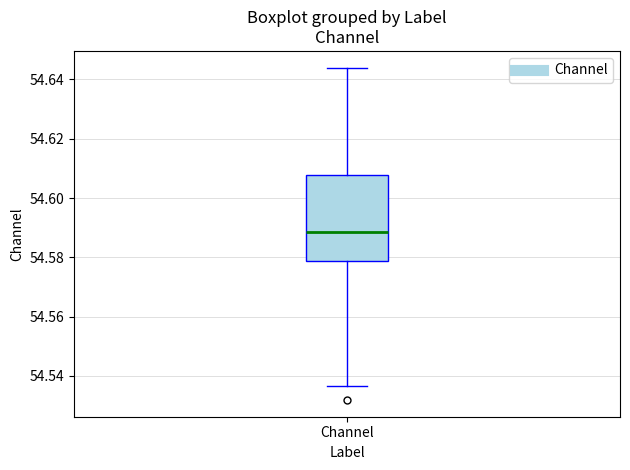

Where does the median line of the box for Channel sit on the y-axis? The values are not printed on the chart, so give them approximately, as read against the axis.

54.588